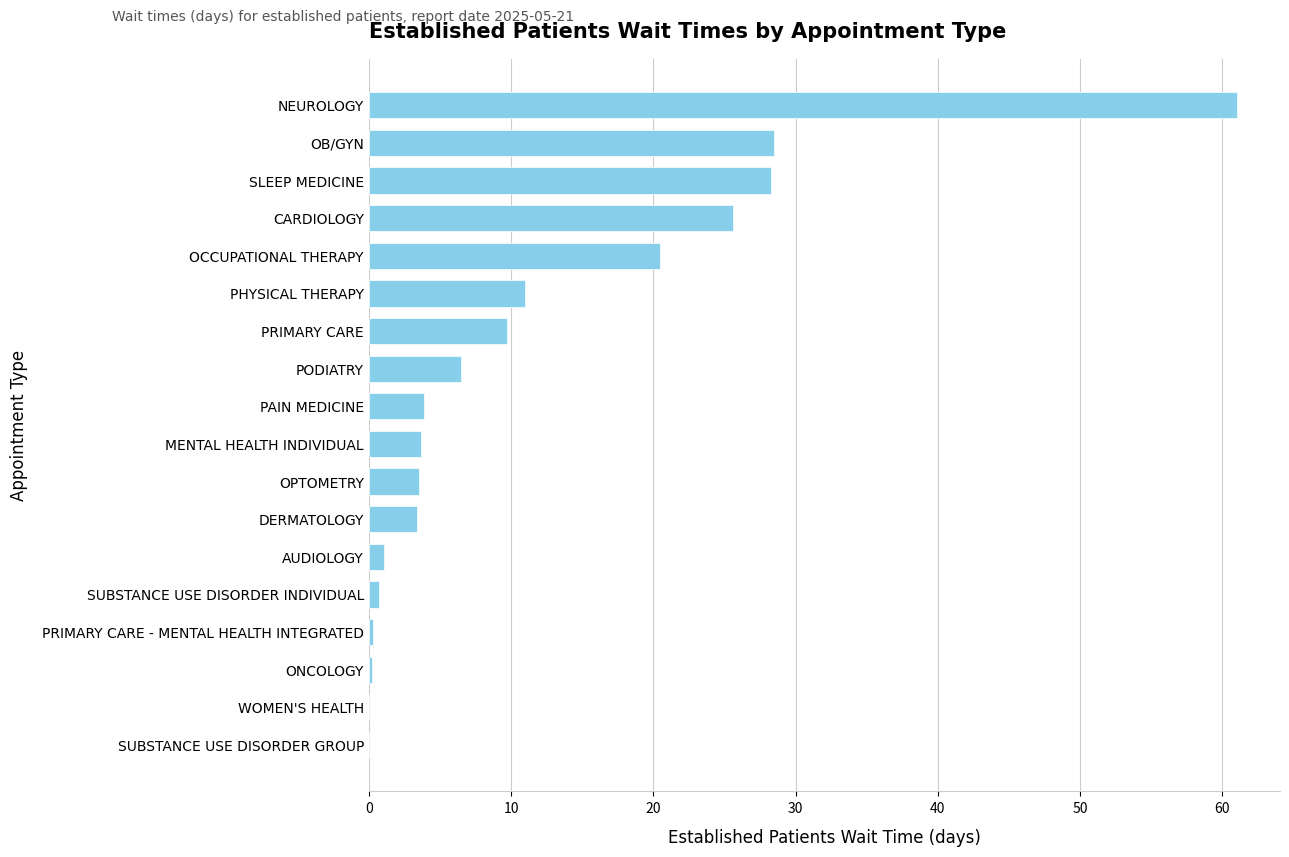

What is the sum of all values?

207.9